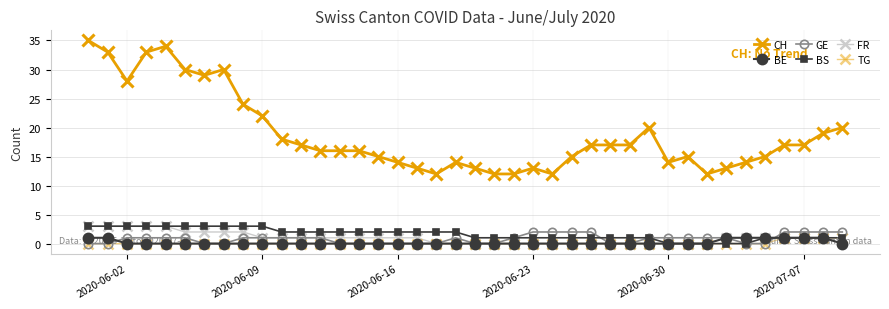

True or false: CH has more than 2 interior local peaks.

True